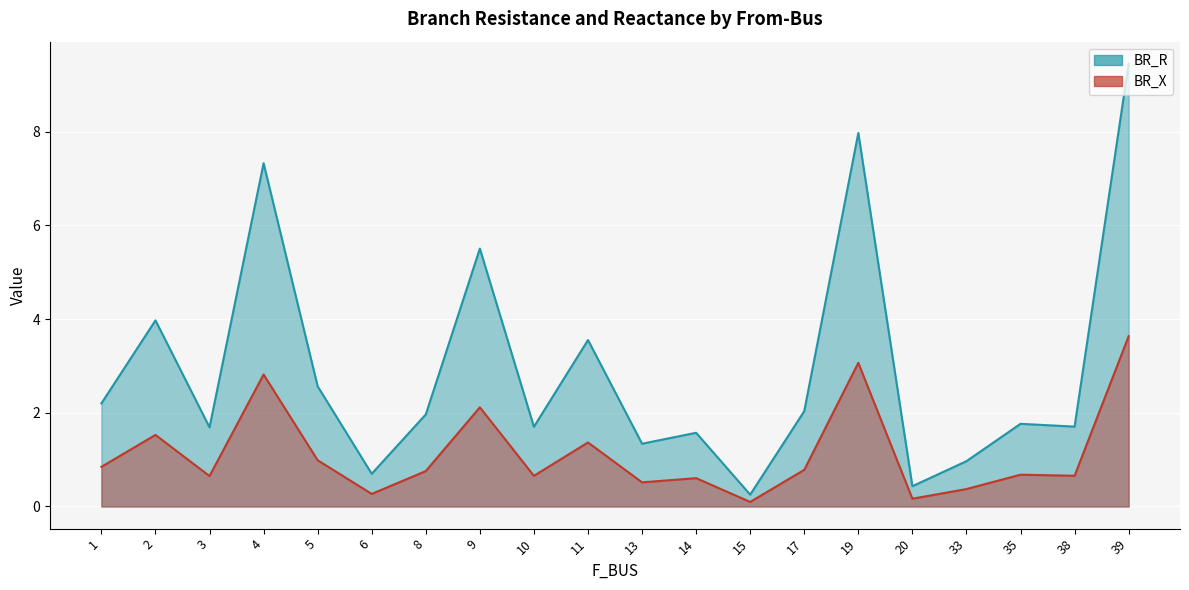

Where is the first local maximum for BR_X?

2